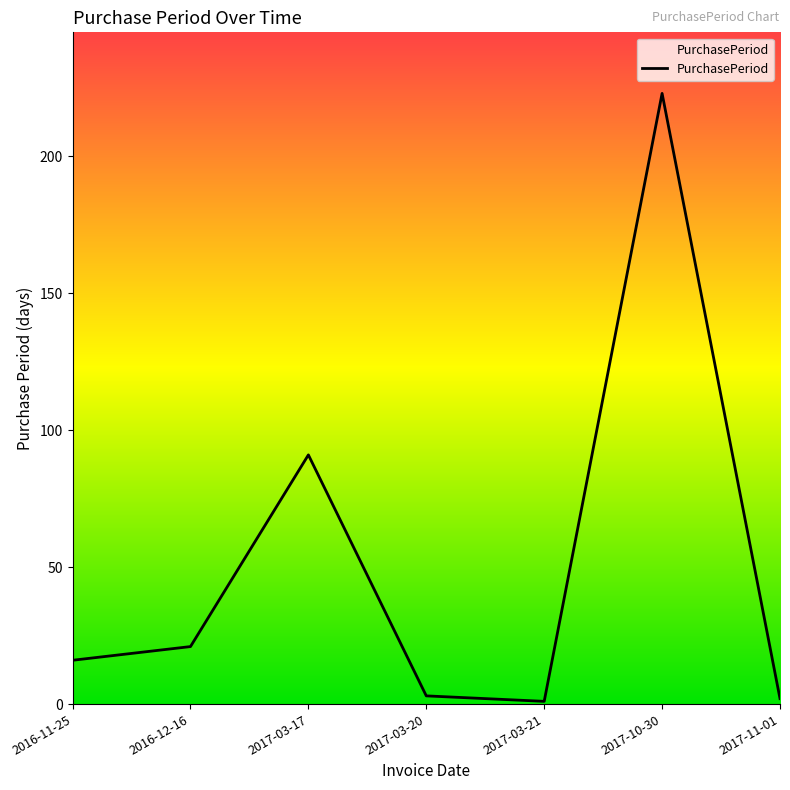

Between 2017-10-30 and 2017-11-01, which is larger?

2017-10-30